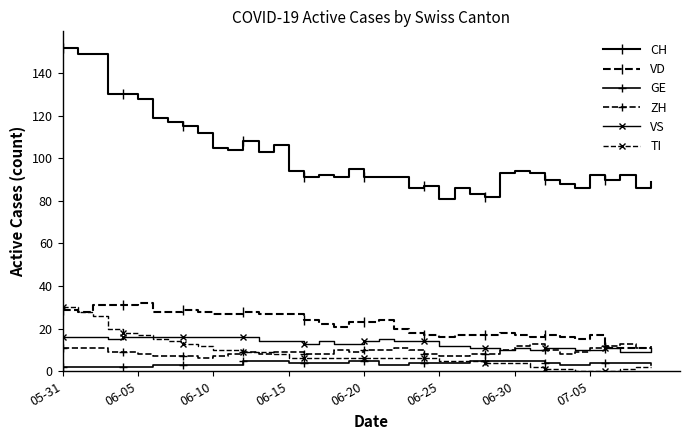

How many lines are shown in the chart?

6